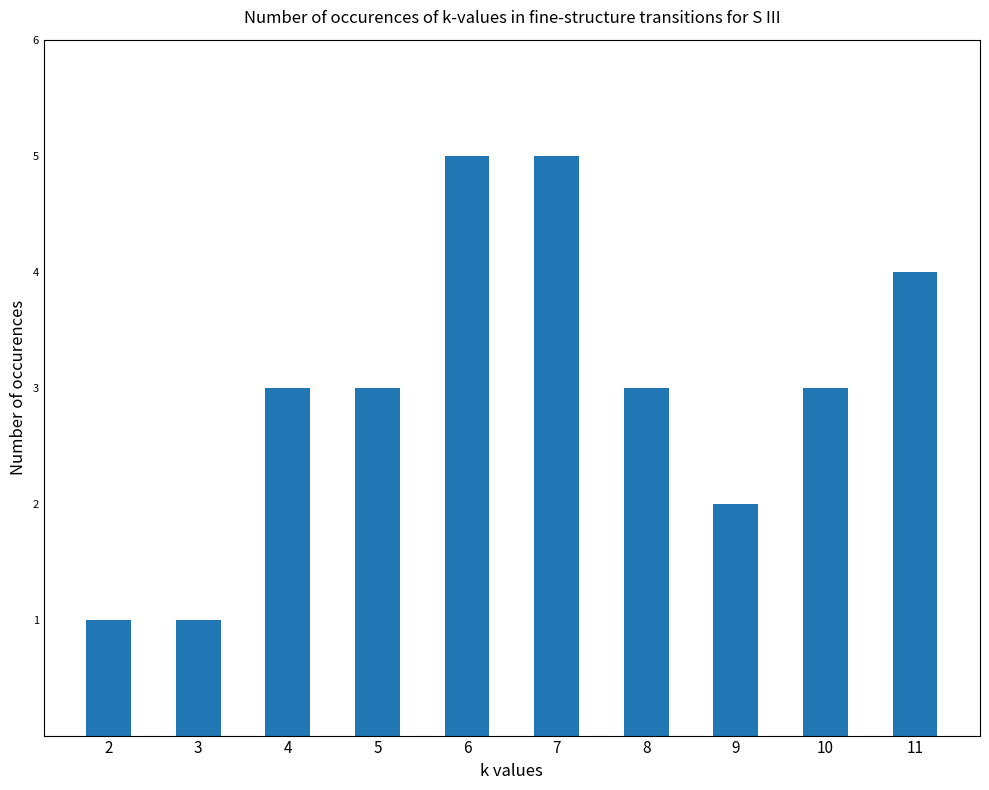

Reading left to right, list all the values displayed in this chart.

2=1	3=1	4=3	5=3	6=5	7=5	8=3	9=2	10=3	11=4